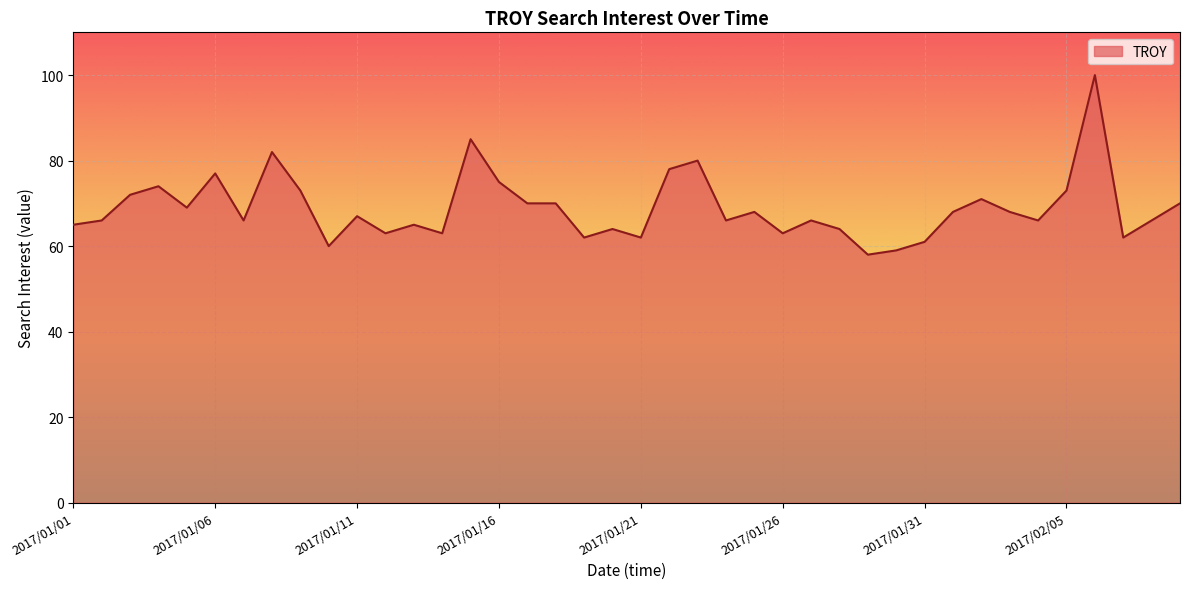

What is the difference between the maximum and second lowest values?

41